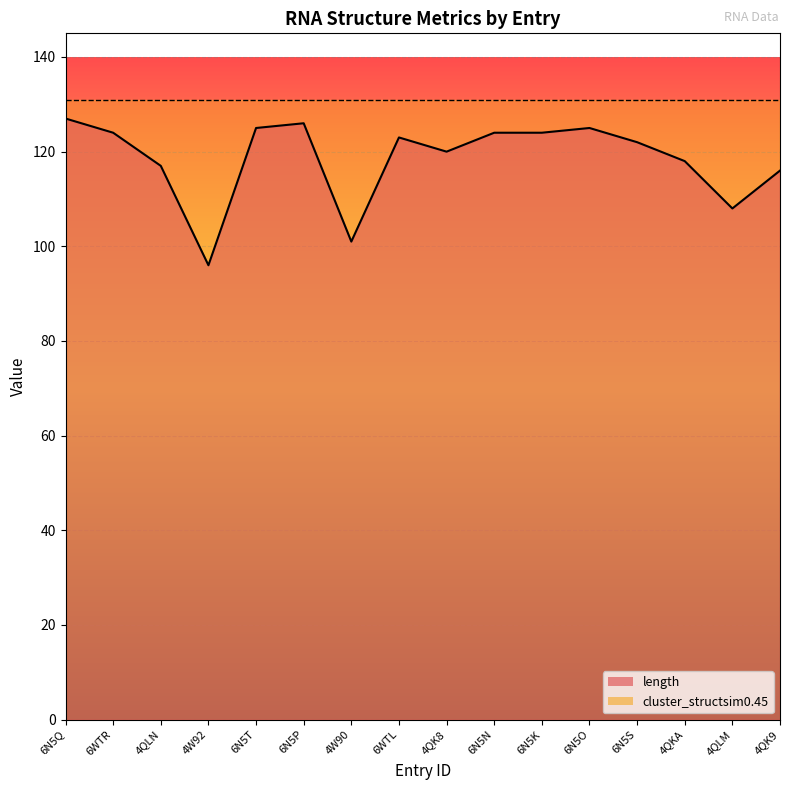

Rank the categories by value from highest to lowest.

6N5Q, 6N5P, 6N5T, 6N5O, 6WTR, 6N5N, 6N5K, 6WTL, 6N5S, 4QK8, 4QKA, 4QLN, 4QK9, 4QLM, 4W90, 4W92